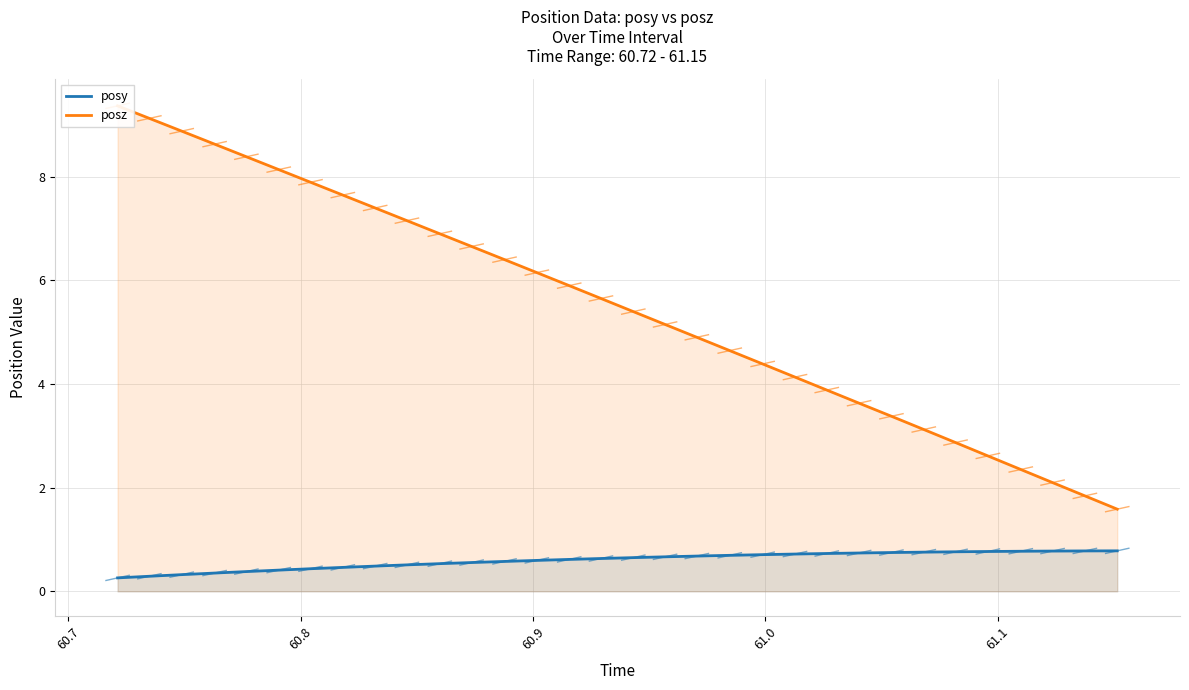

True or false: posz and posy intersect in this chart.

False